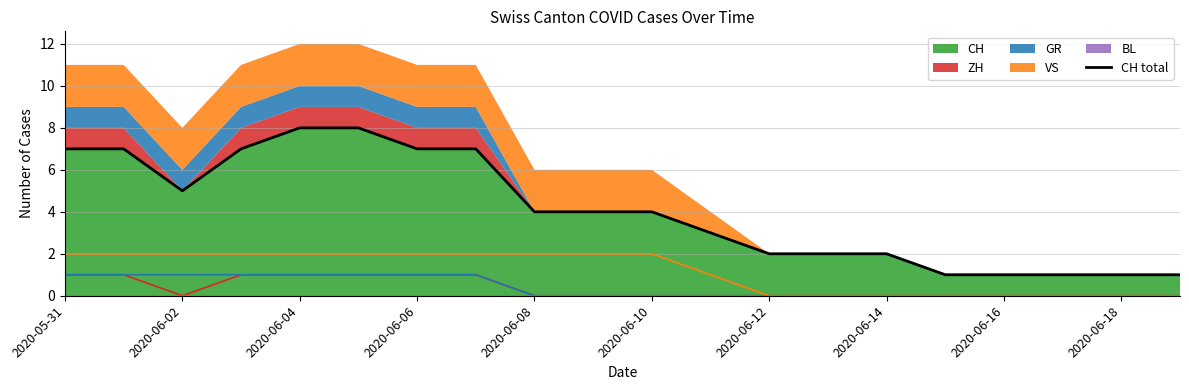

Reading left to right, extract all data points from this chart.

7	7	5	7	8	8	7	7	4	4	4	3	2	2	2	1	1	1	1	1